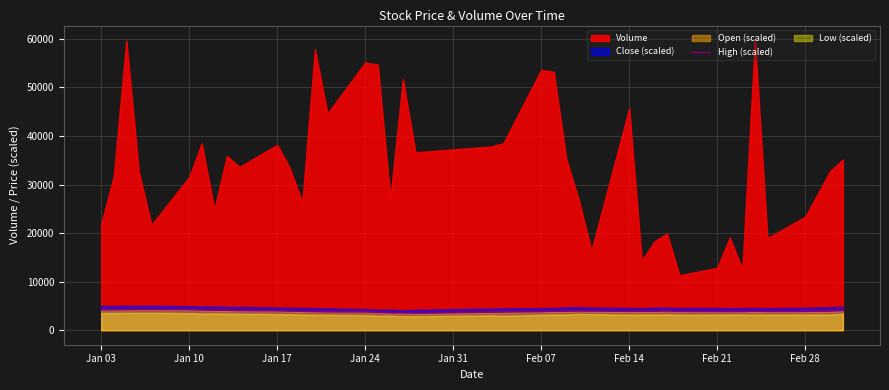

What is the lowest value of the High (scaled) series?

3516.7